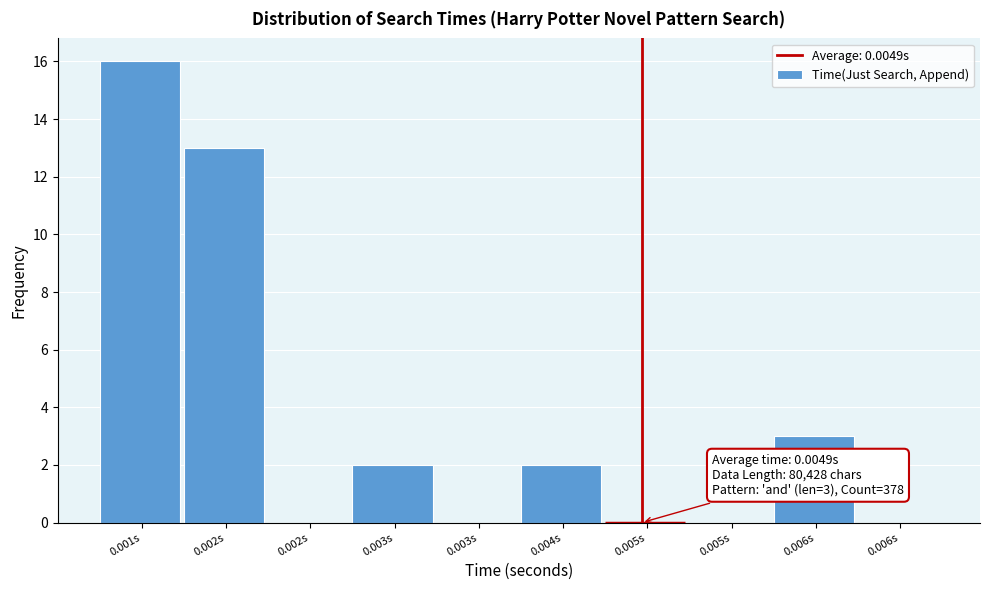

Count the number of categories in the chart.

10